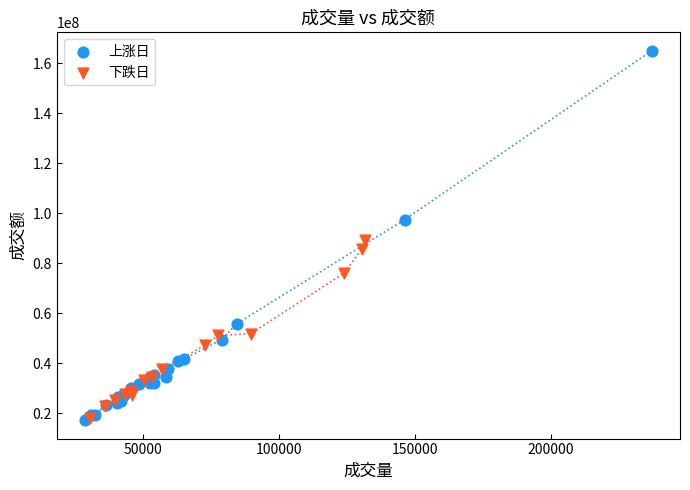

Which series contains the highest Y value?

上涨日